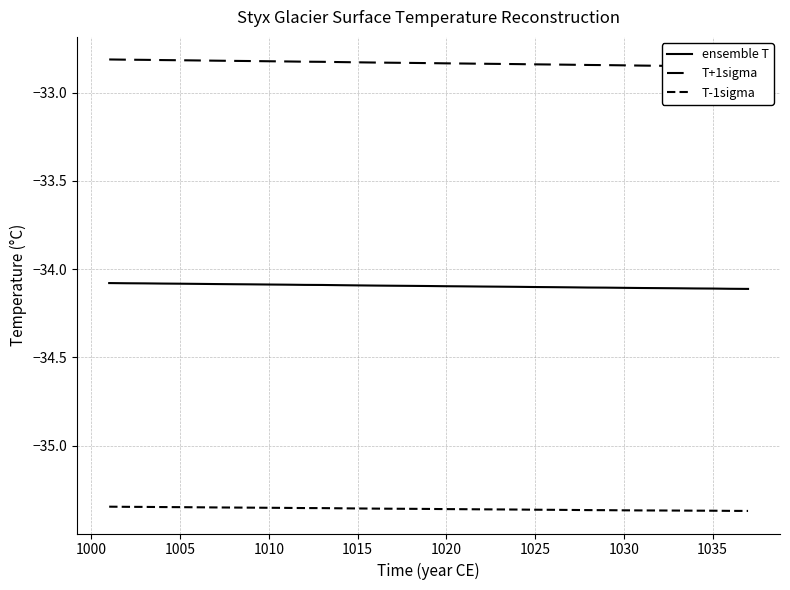

How many lines are shown in the chart?

3